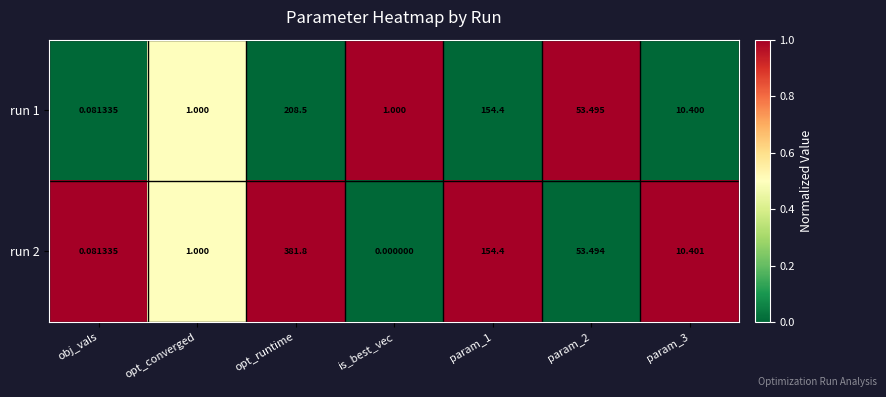

At which label does run 2 first exceed 10?

opt_runtime